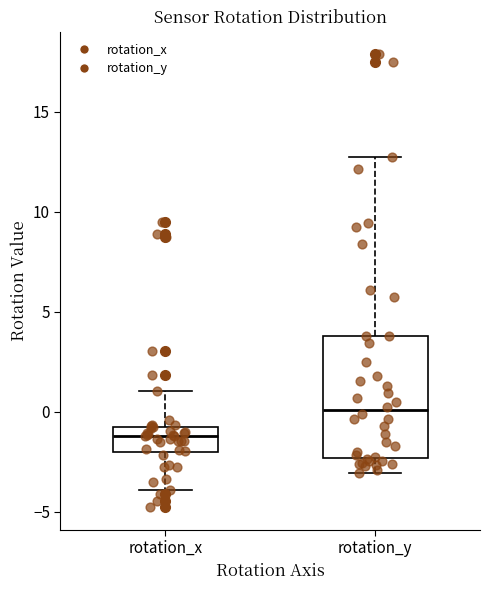

Comparing the boxes themselves (not the whiskers), which one is the tallest?

rotation_y